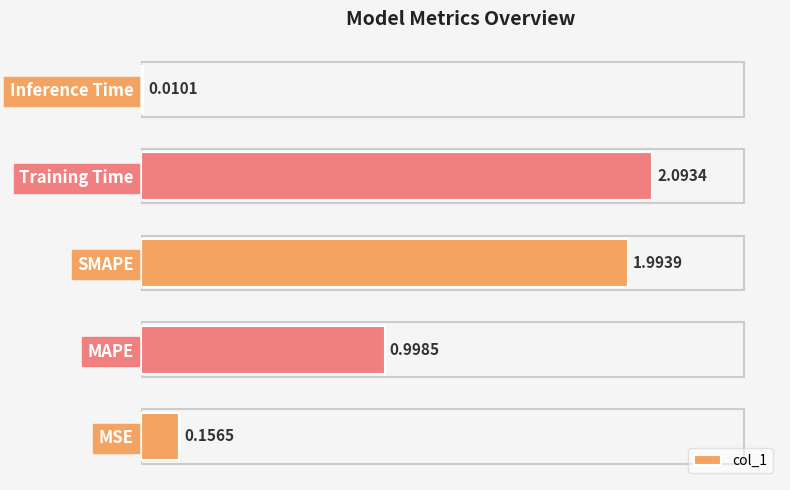

Where is the data nearest to the value 1?

MAPE